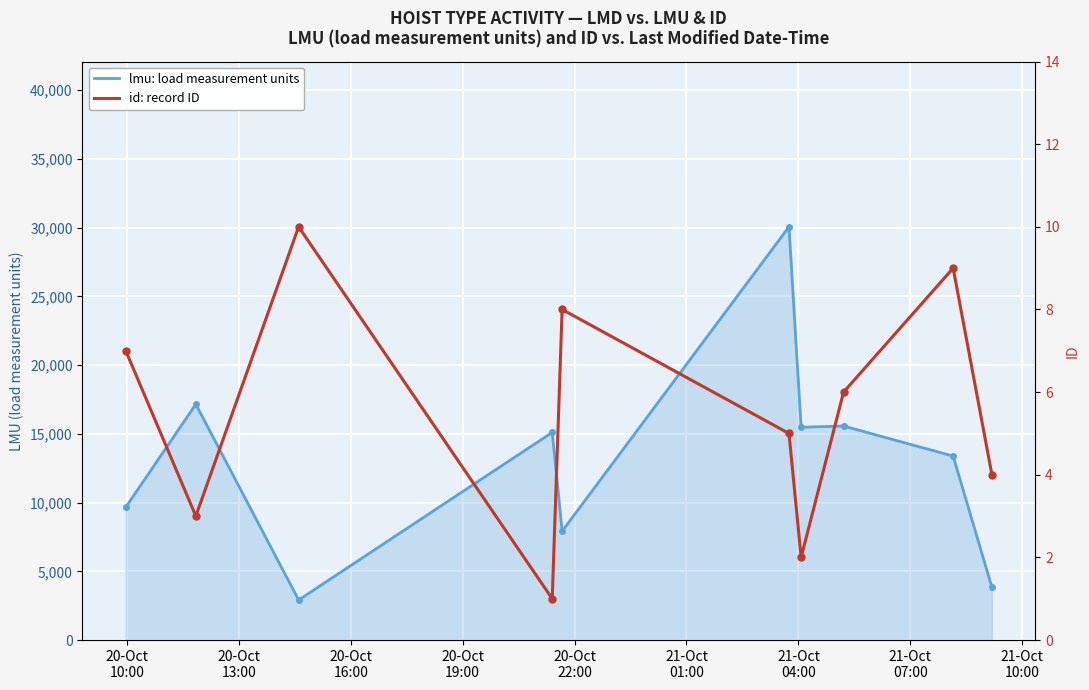

Which series has the largest total across all categories?

lmu: load measurement units